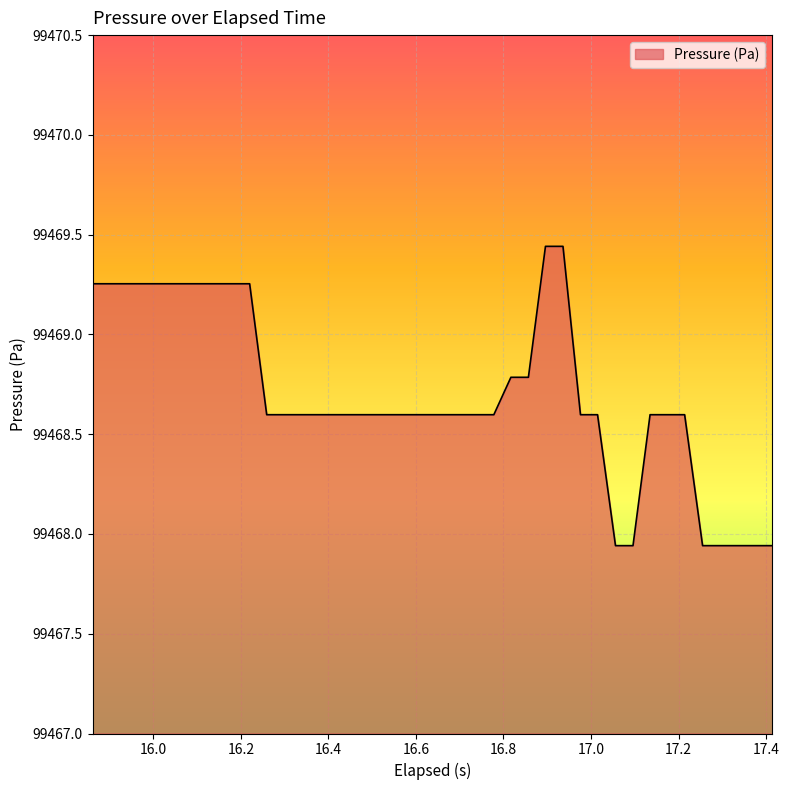

What is the difference between the maximum and minimum values?

1.5